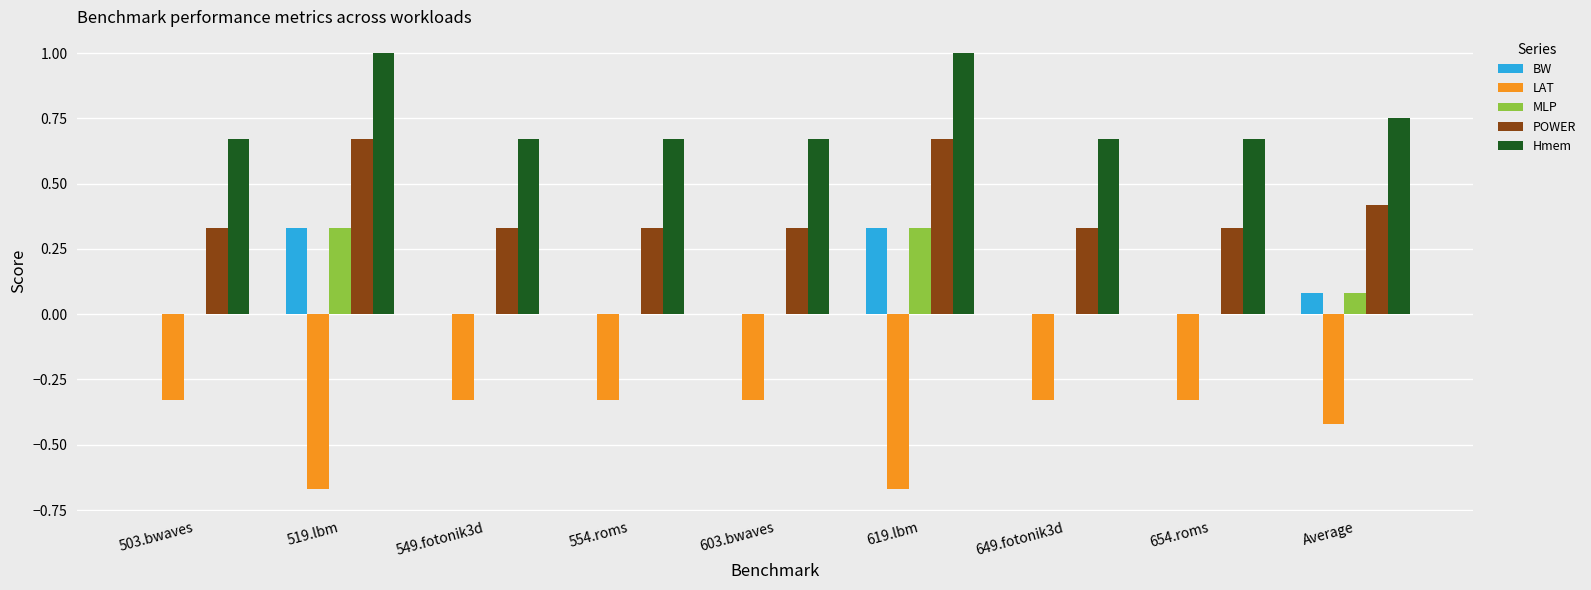

Which series has the largest total across all categories?

Hmem